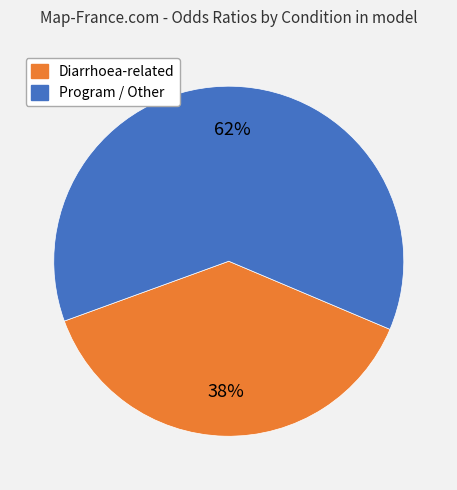

To the nearest percent, what is the average slice percentage?

50%